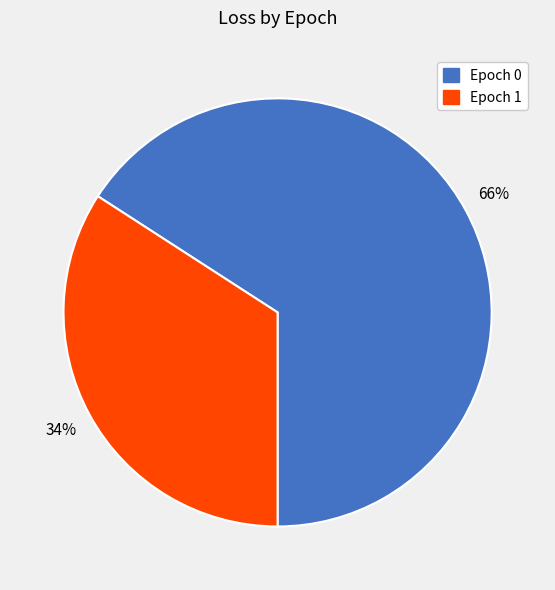

Do Epoch 0 and Epoch 1 together represent more than half of the pie?

Yes